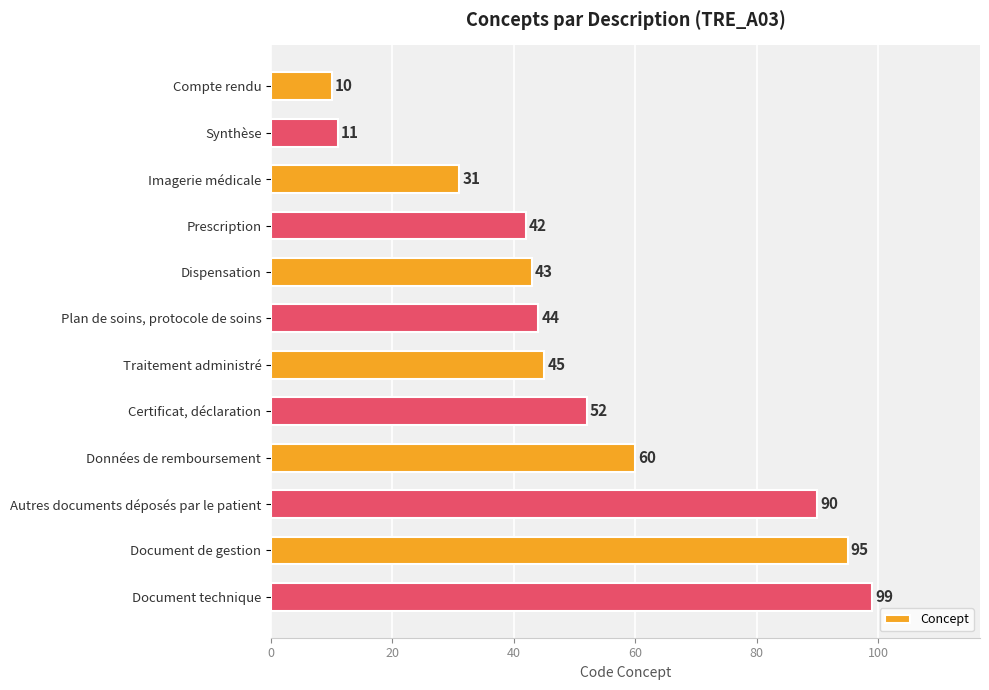

List the labels in order of value, largest first.

Document technique, Document de gestion, Autres documents déposés par le patient, Données de remboursement, Certificat, déclaration, Traitement administré, Plan de soins, protocole de soins, Dispensation, Prescription, Imagerie médicale, Synthèse, Compte rendu